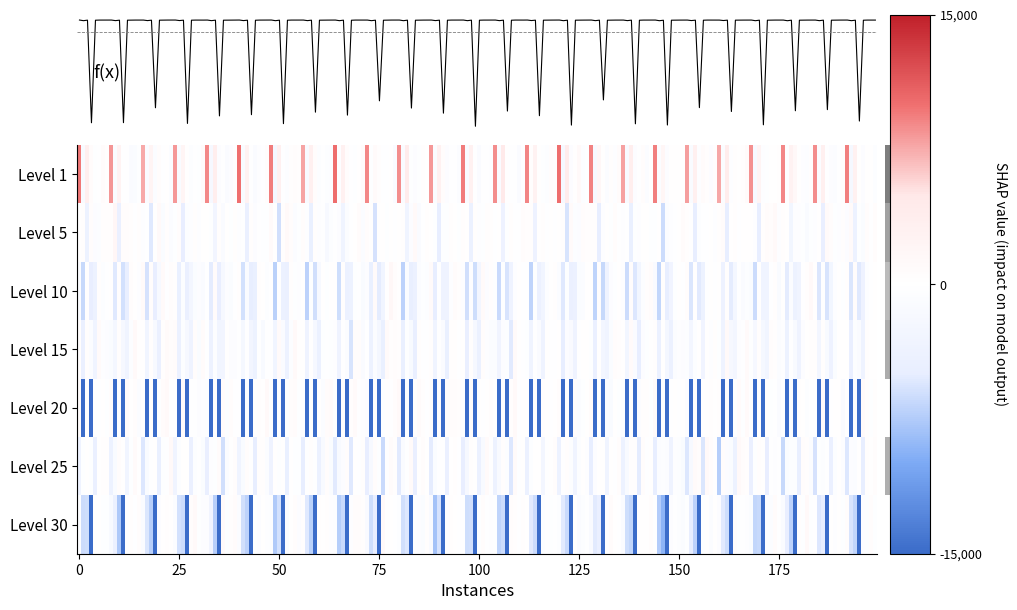

Which category has the lowest value in the 15 series?

1